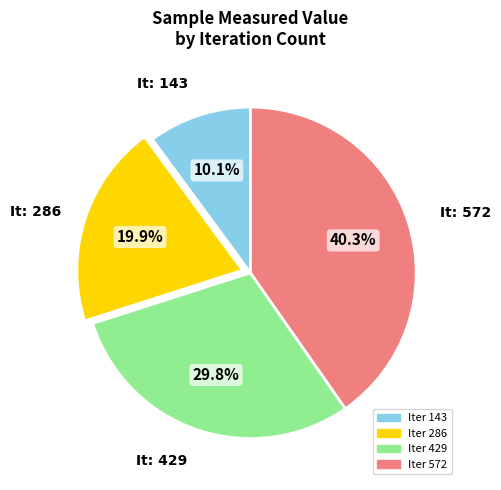

How many segments does this pie chart have?

4